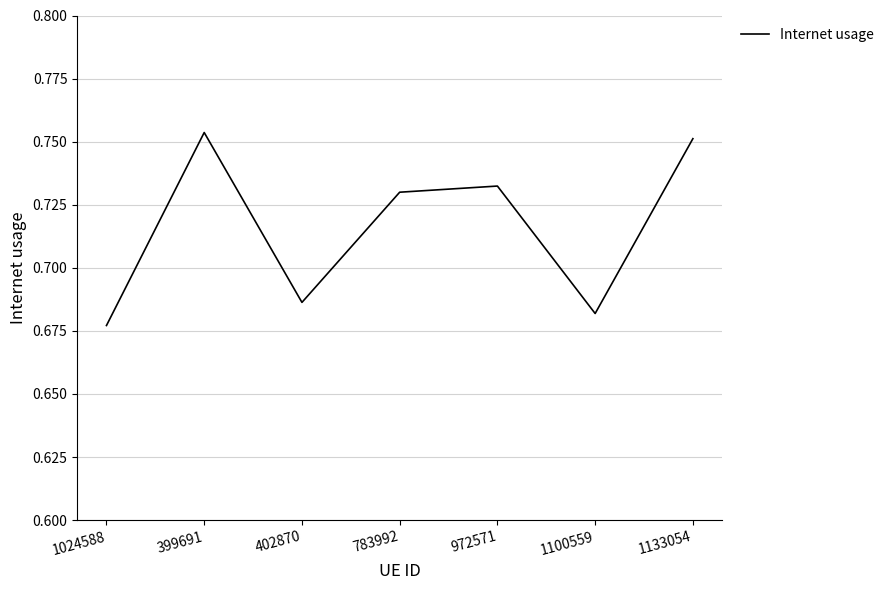

How many interior local peaks (higher than both neighbors) does the data have?

2